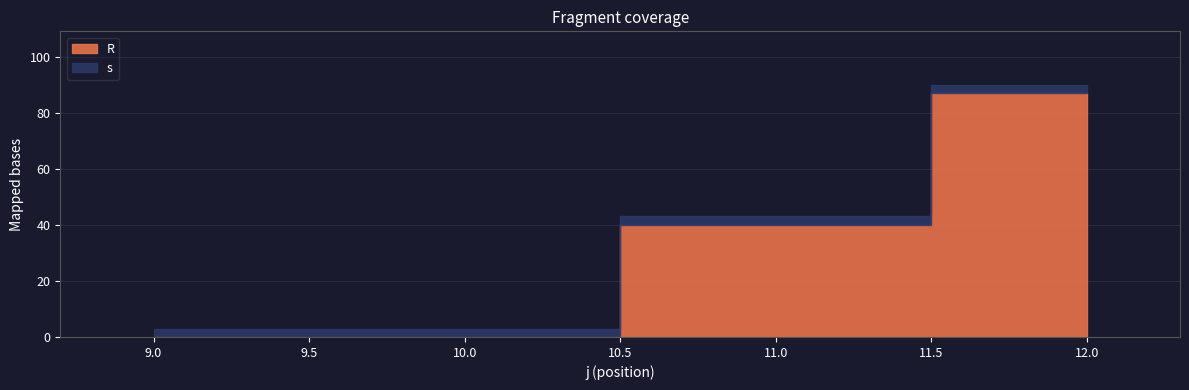

Between 2 and 8, which series saw the biggest shift?

s